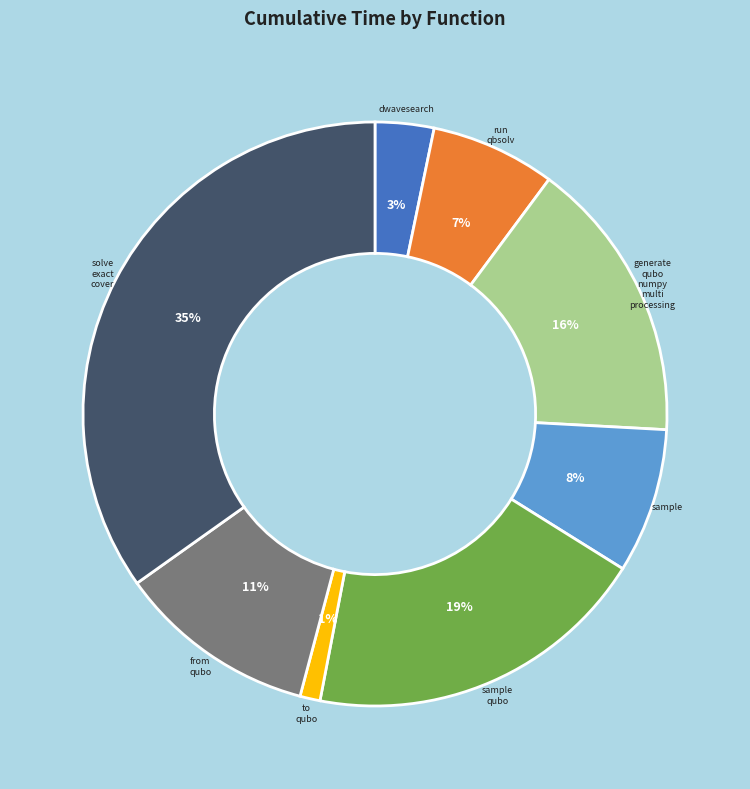

Is there a majority slice in this chart?

No